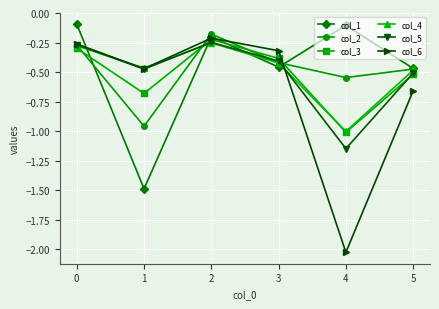

Rank the categories by col_6 value from lowest to highest.

4, 5, 1, 3, 0, 2